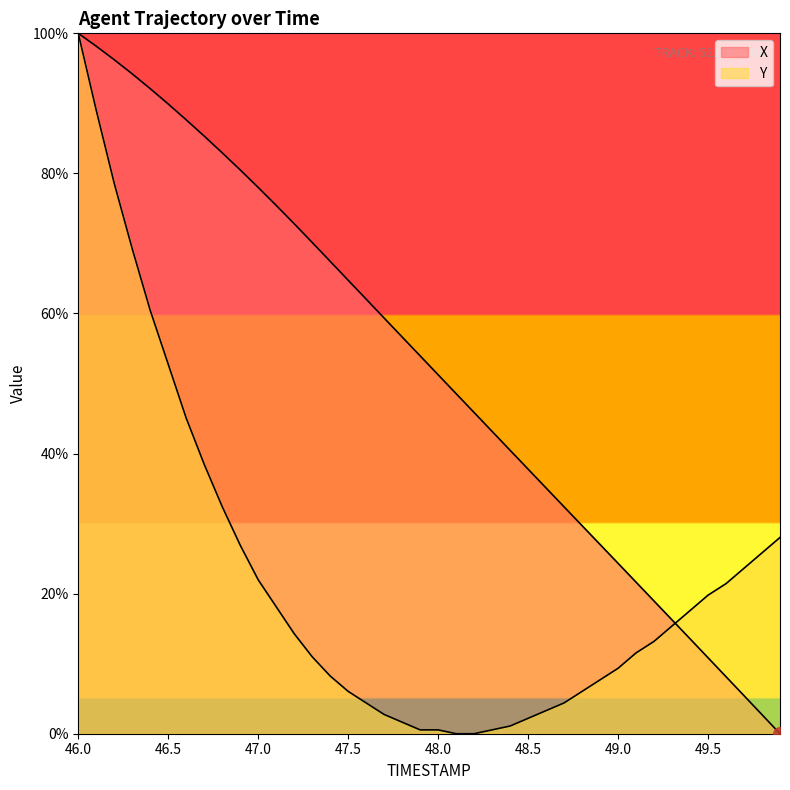

Rank the categories by X value from lowest to highest.

49.9, 49.8, 49.7, 49.6, 49.5, 49.4, 49.3, 49.2, 49.1, 49.0, 48.9, 48.8, 48.7, 48.6, 48.5, 48.4, 48.3, 48.2, 48.1, 48.0, 47.9, 47.8, 47.7, 47.6, 47.5, 47.4, 47.3, 47.2, 47.1, 47.0, 46.9, 46.8, 46.7, 46.6, 46.5, 46.4, 46.3, 46.2, 46.1, 46.0